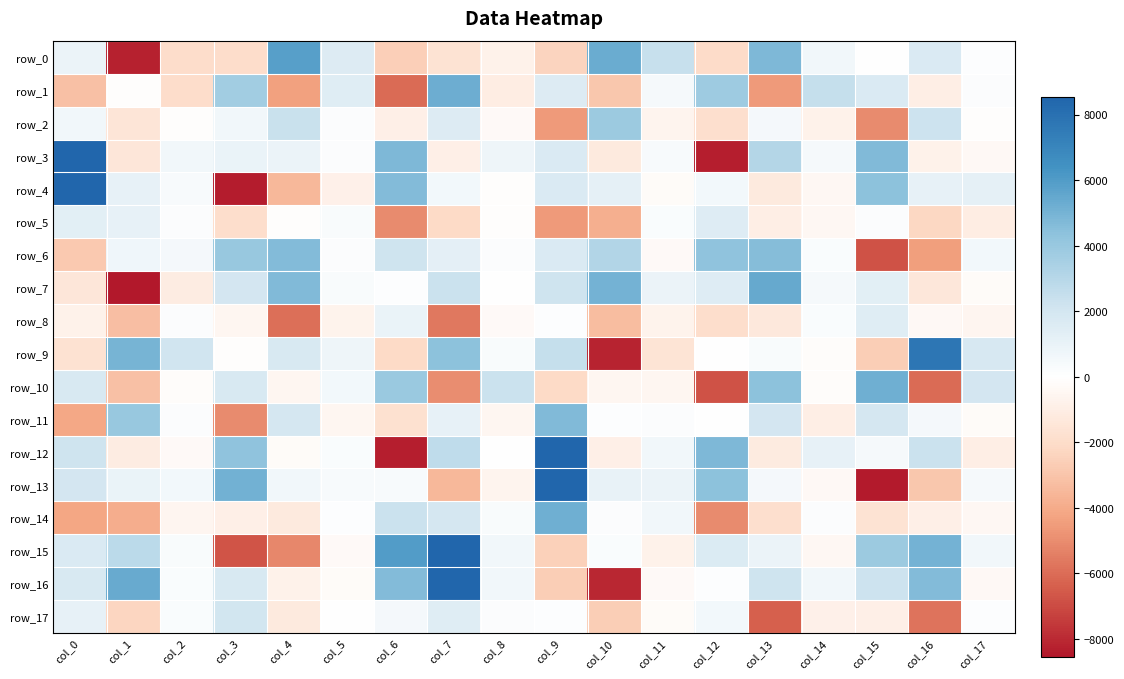

At which label does row_9 first exceed 329?

col_1